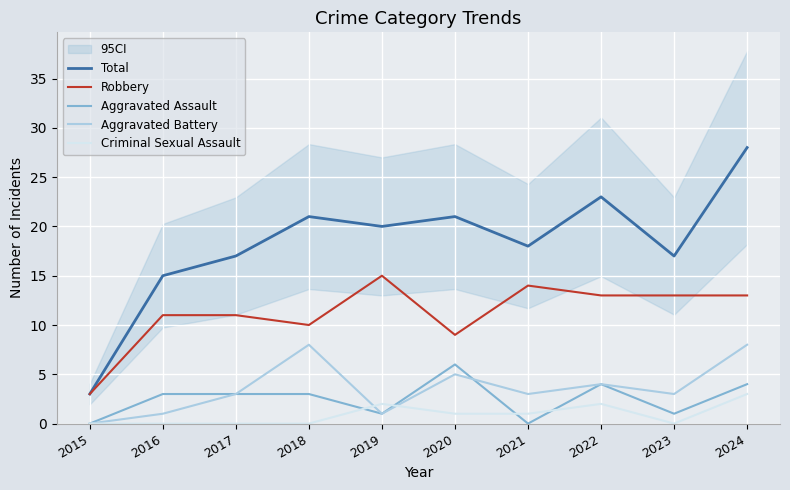

At which label does Robbery reach its peak?

2019